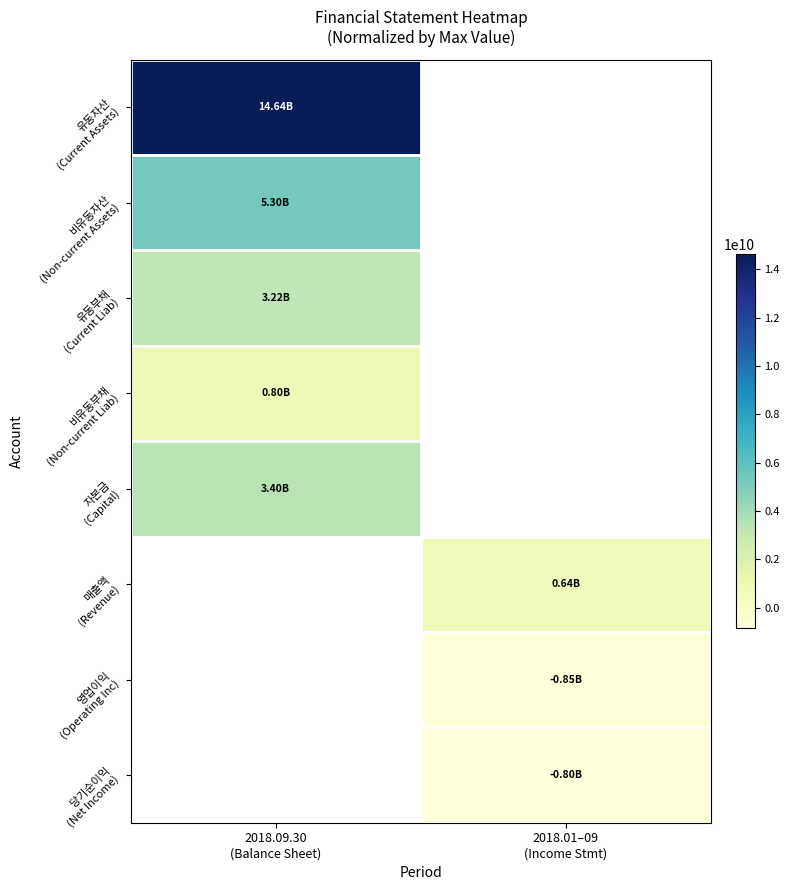

How many negative values does the 영업이익 (Operating Inc) series have?

1